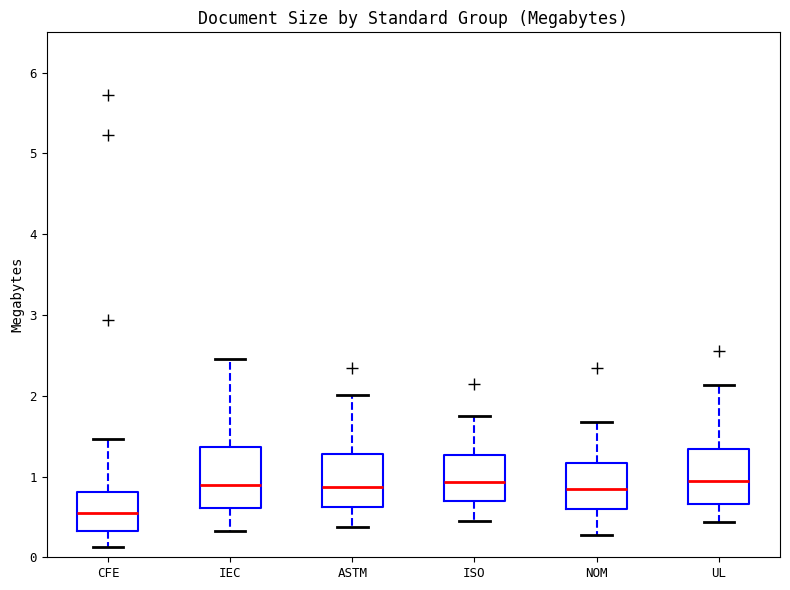

Which box's median line is the lowest?

CFE